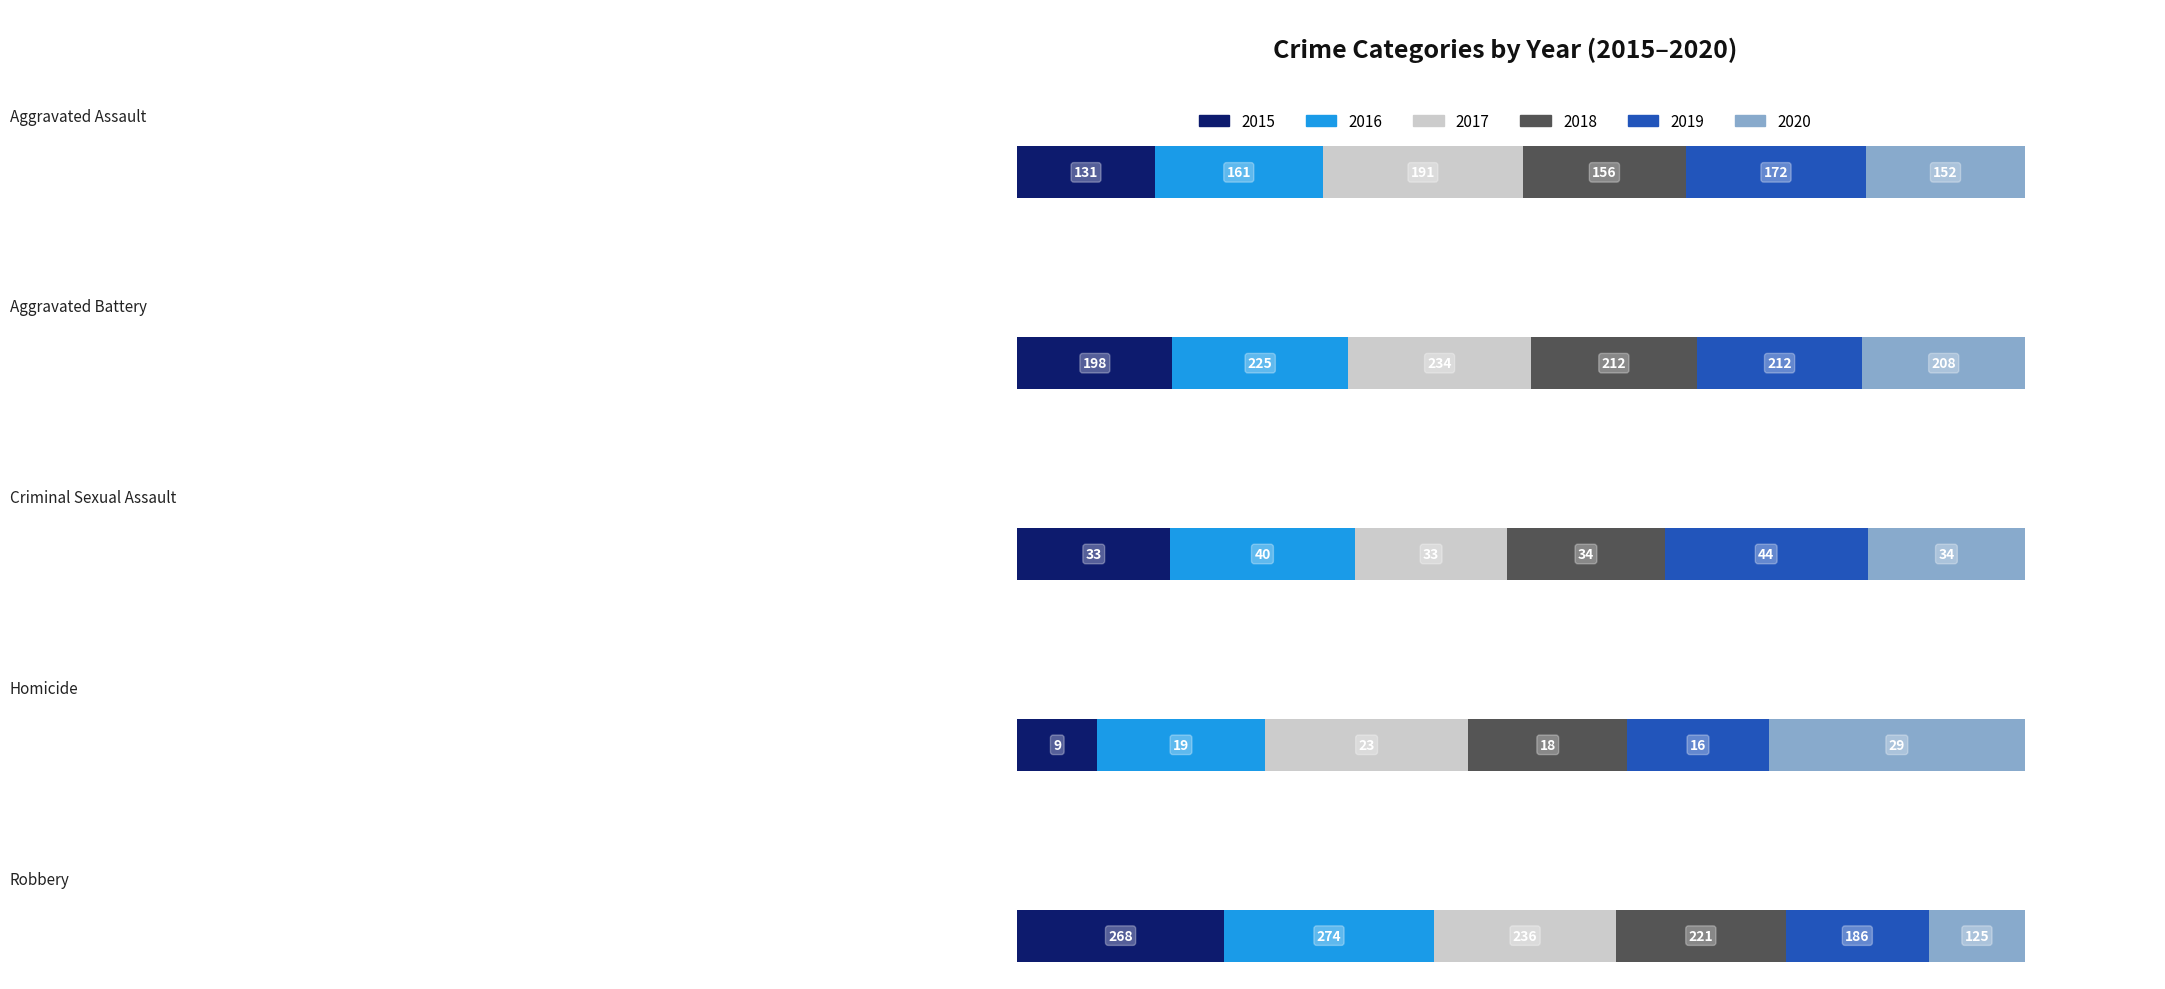

Read the 2017 value at Robbery.

236